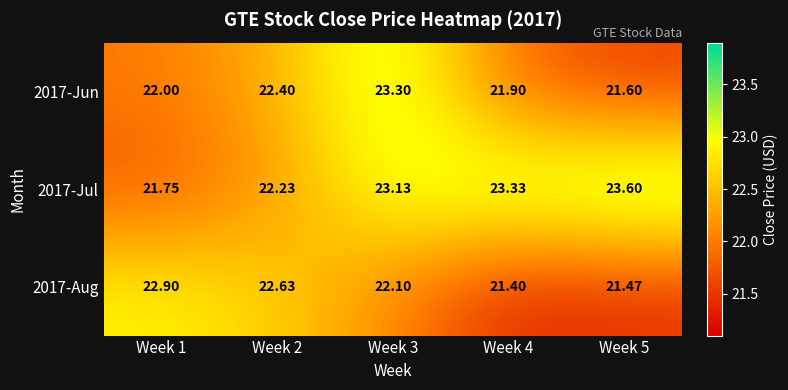

At how many categories does at least one series exceed 23?

3